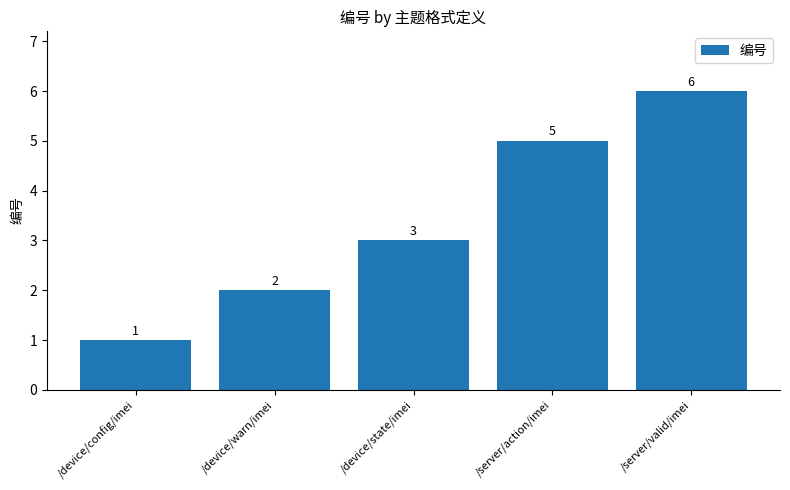

Reading right to left, list all the values displayed in this chart.

/server/valid/imei=6	/server/action/imei=5	/device/state/imei=3	/device/warn/imei=2	/device/config/imei=1